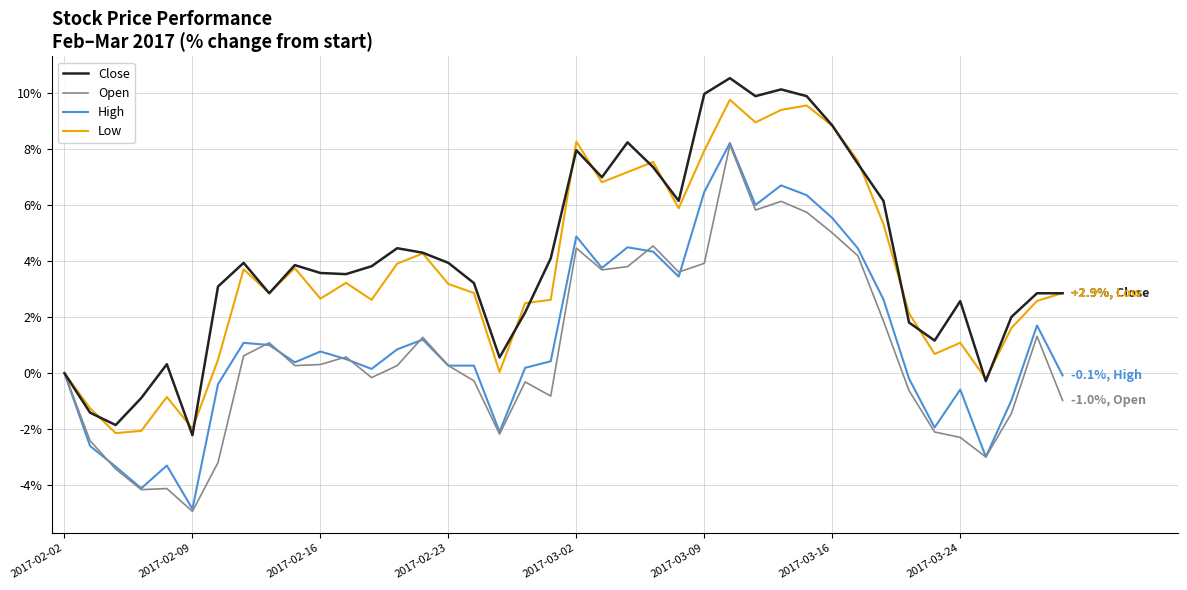

What is the highest value of the Open series?

8.1